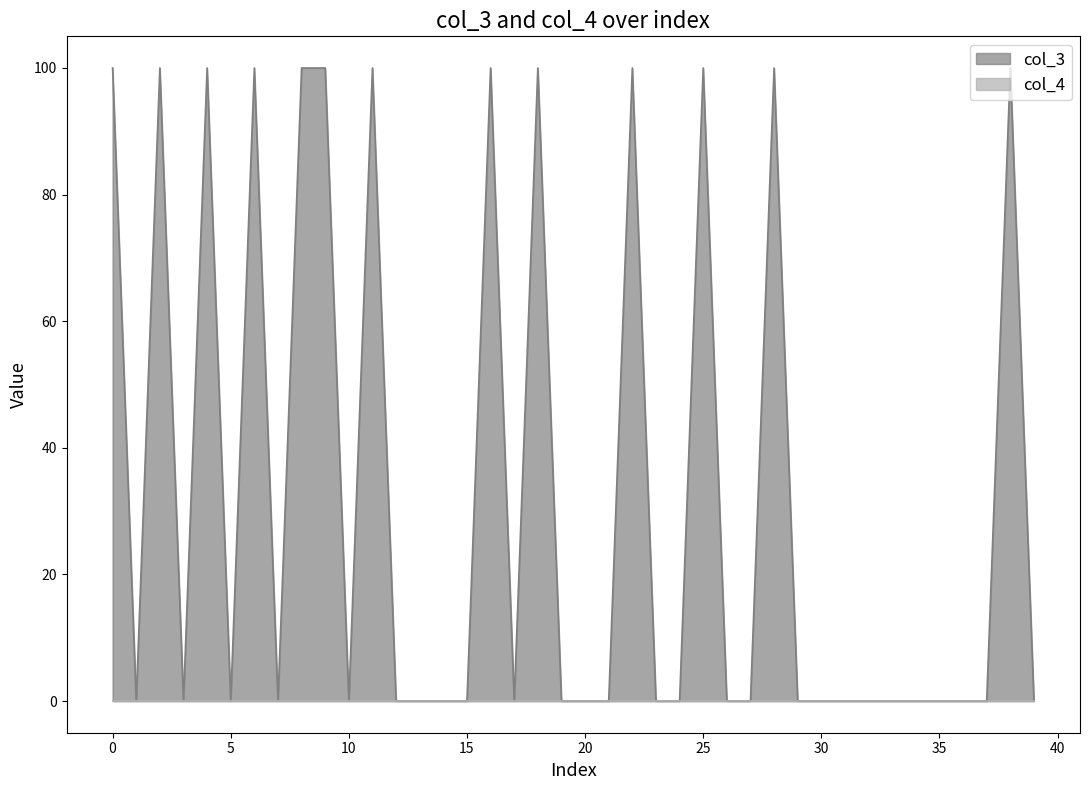

What is the difference between the maximum and minimum values?

100.0